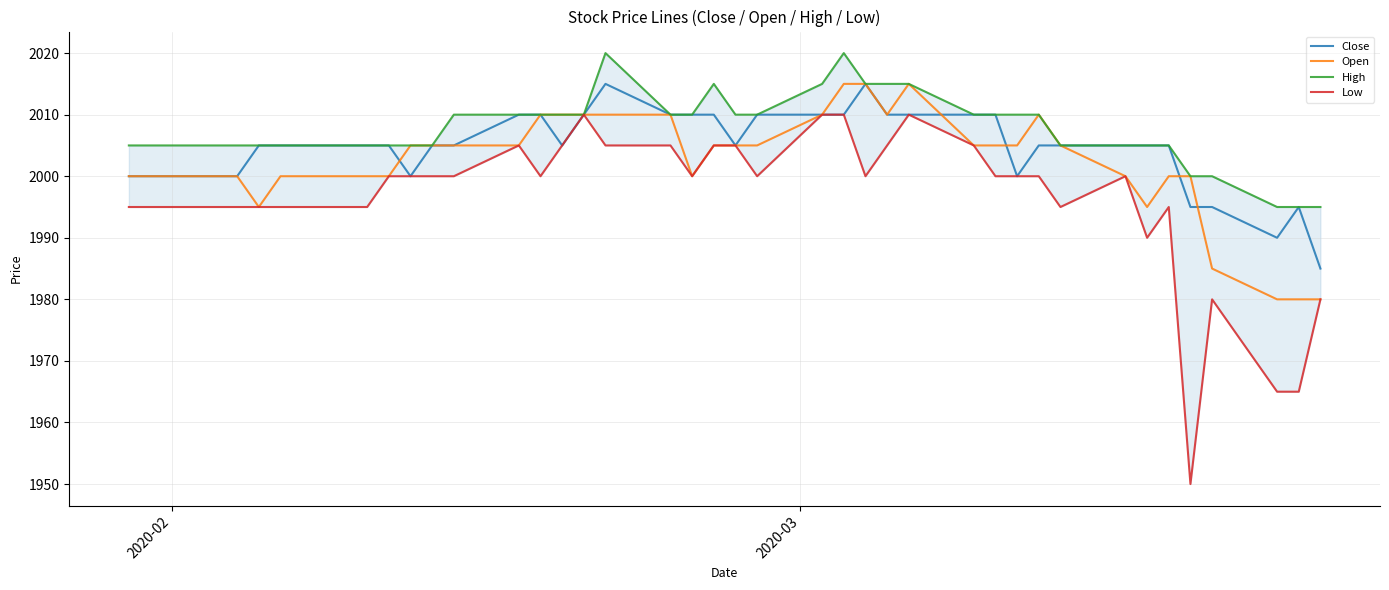

What are all the series names shown in the legend?

Close, Open, High, Low